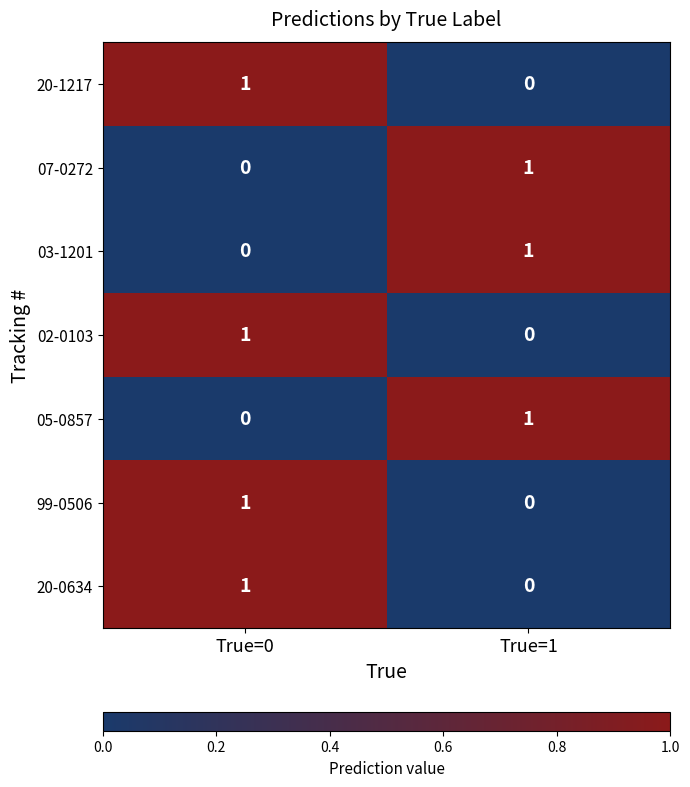

The 07-0272 series shows 1 at True=1. True or false?

True